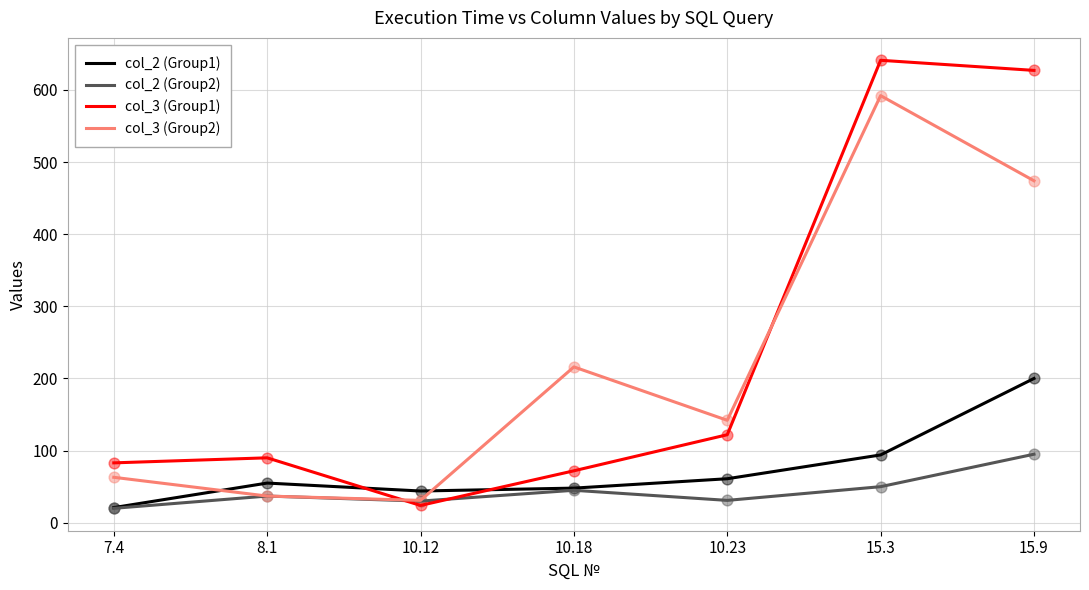

What is the difference between the highest and lowest values at 7.4?

63